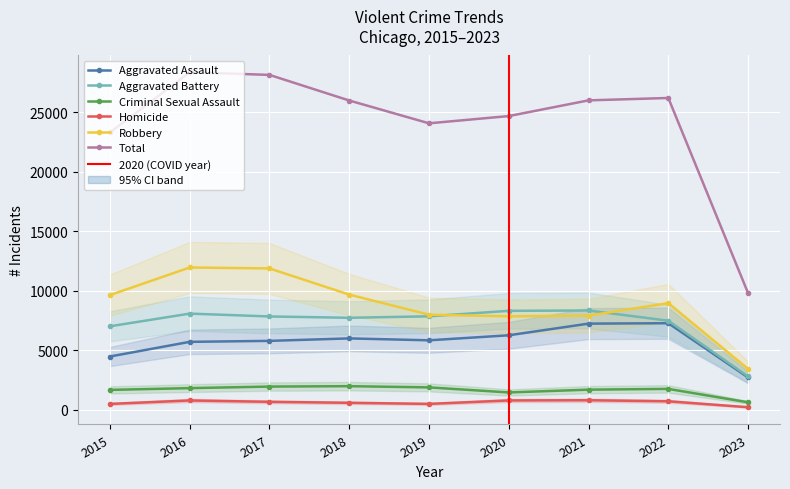

In Criminal Sexual Assault, how many points are higher than both neighbors (excluding endpoints)?

2